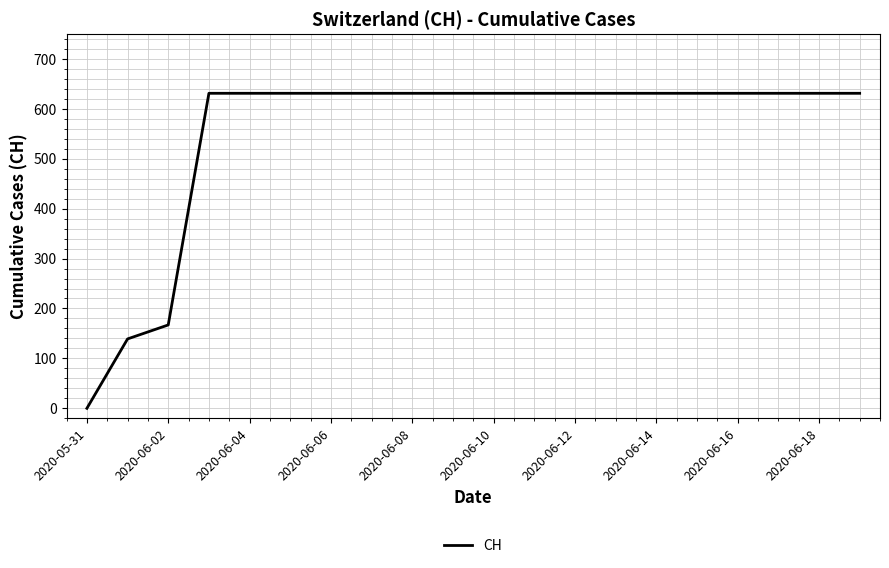

What is the greatest value displayed?

631